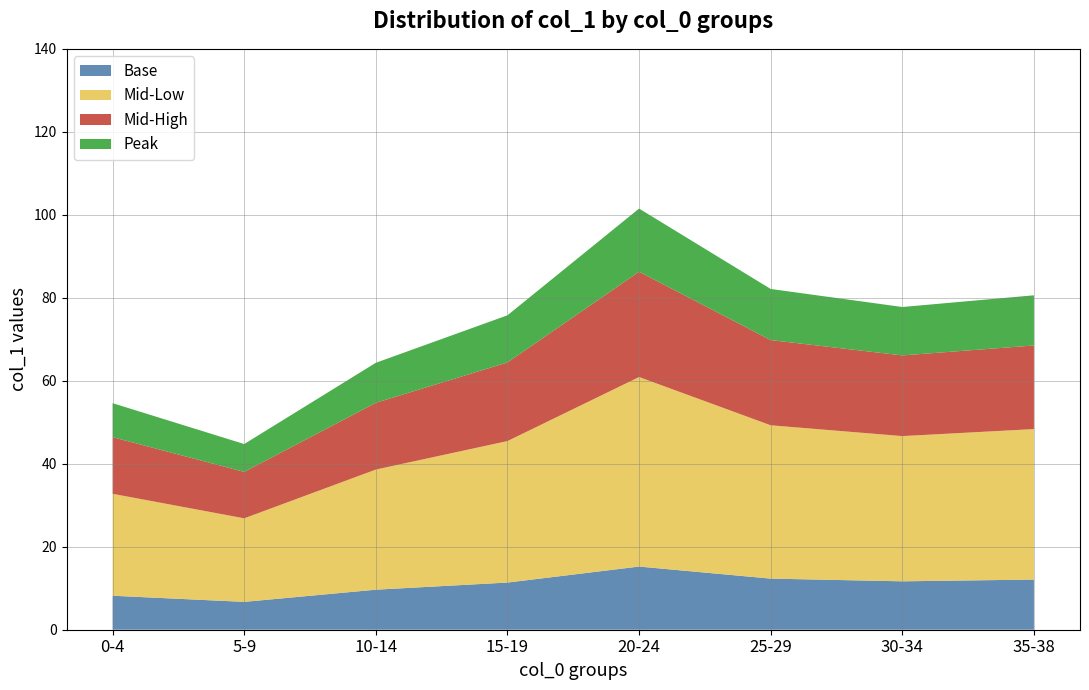

Does the chart have visible grid lines?

Yes